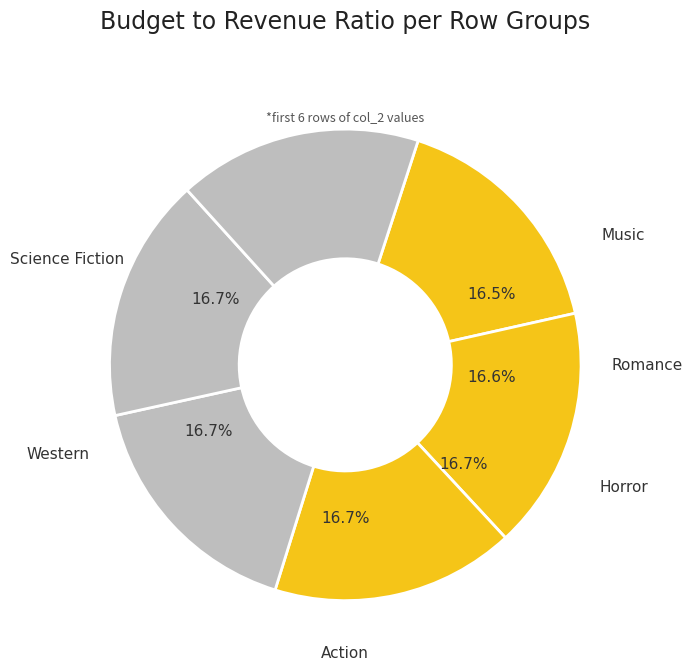

Is there a majority slice in this chart?

No